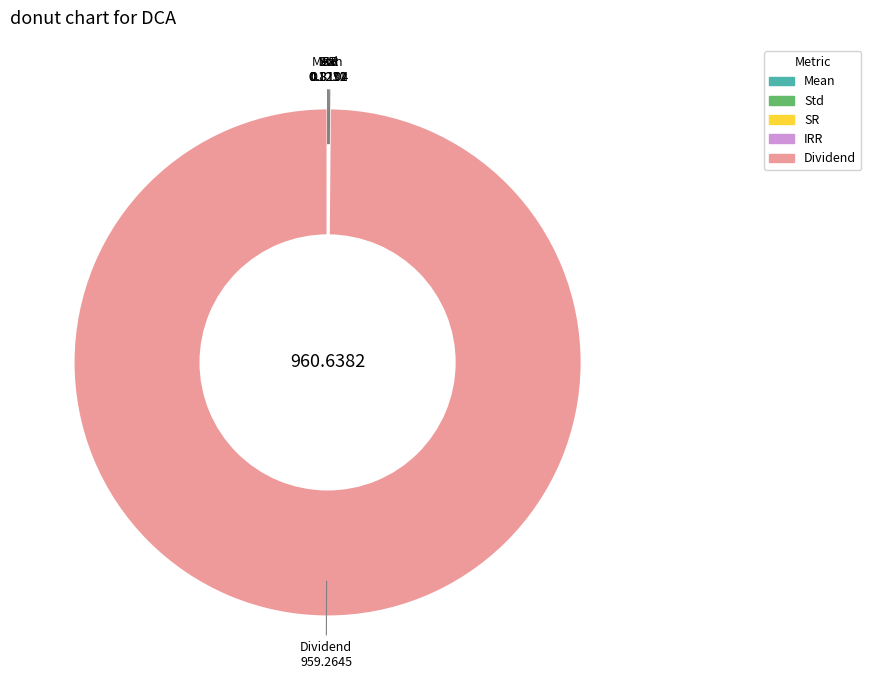

Does any single category account for the majority?

Yes